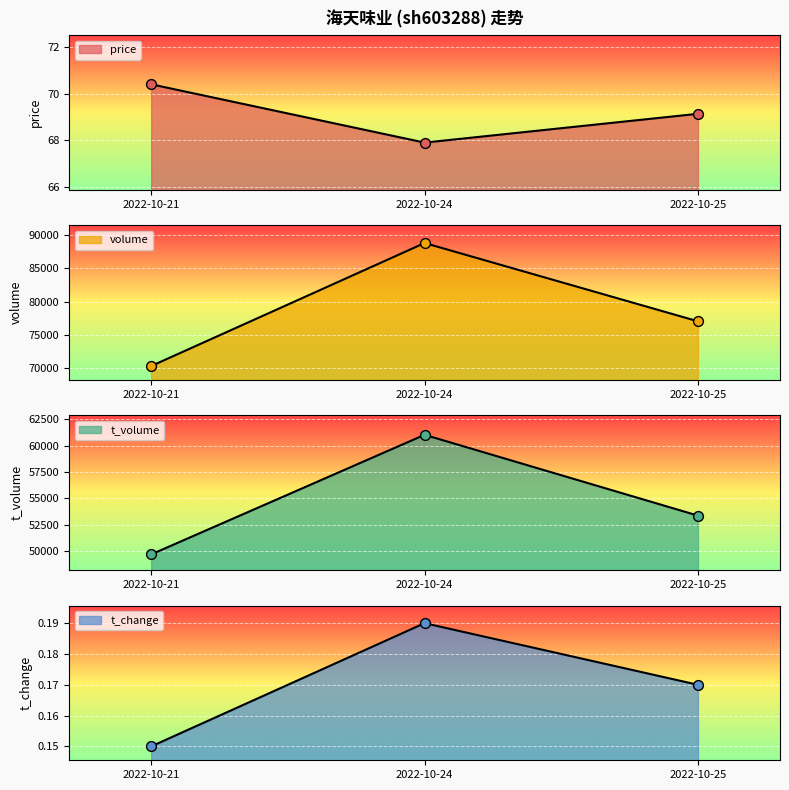

What is the total value across all series at 2022-10-21?

120063.6